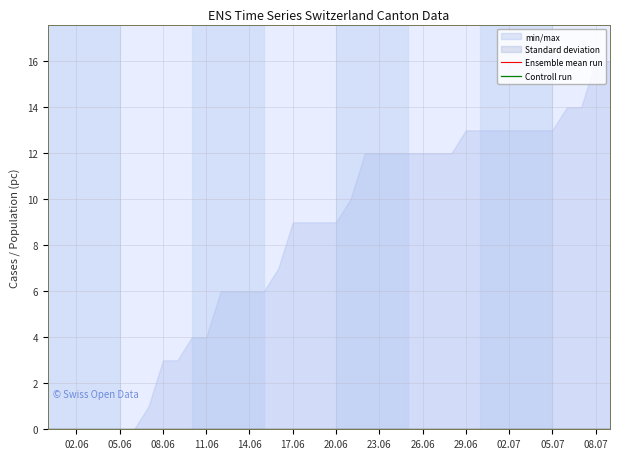

True or false: Ensemble mean run has a value of 0.0 at 17.06.

True